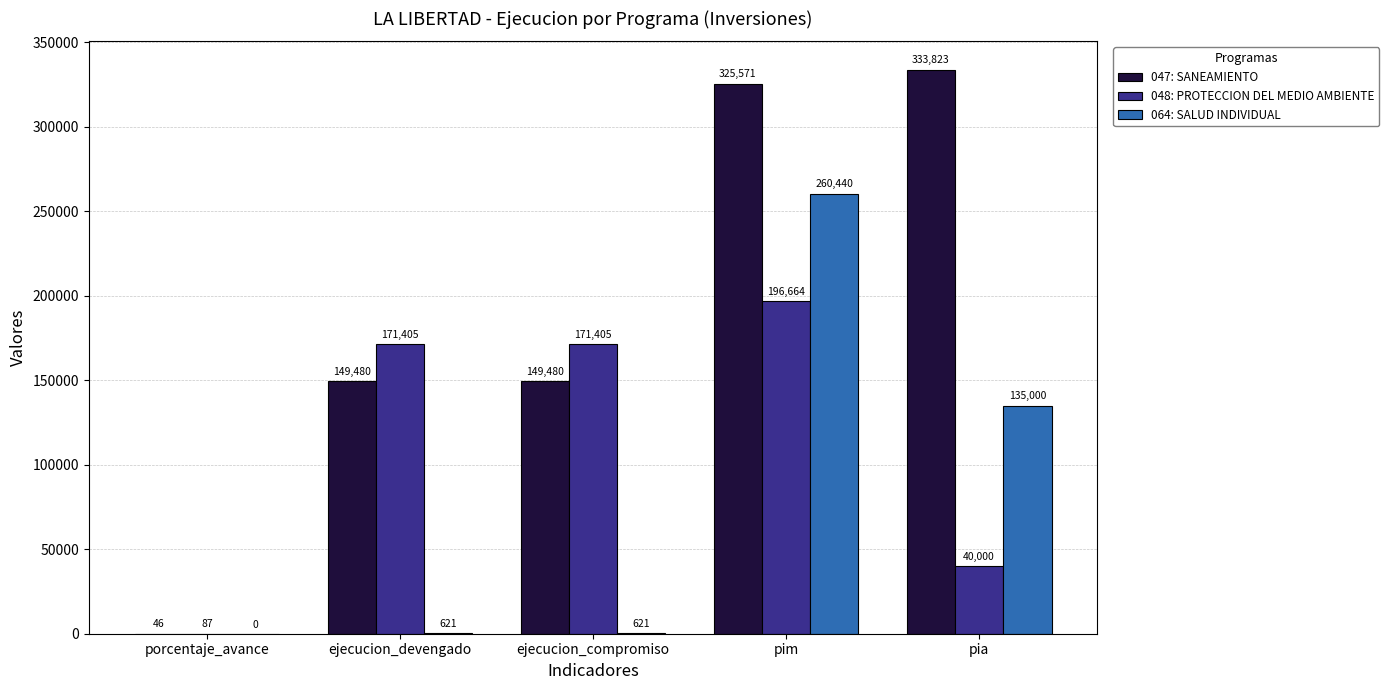

What is the greatest value displayed?

333823.0